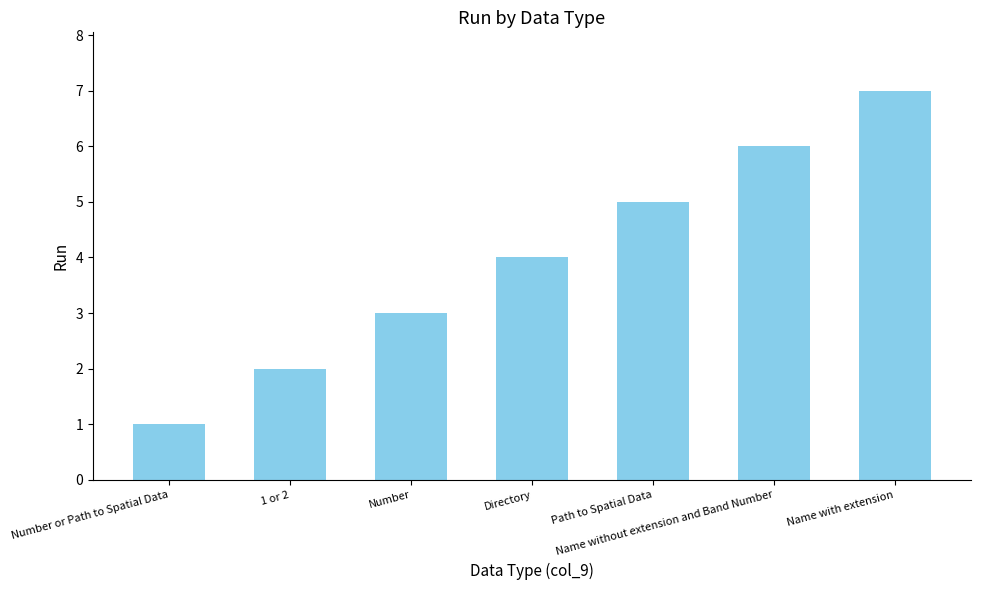

Which has a higher value, Number or Path to Spatial Data or Directory?

Directory